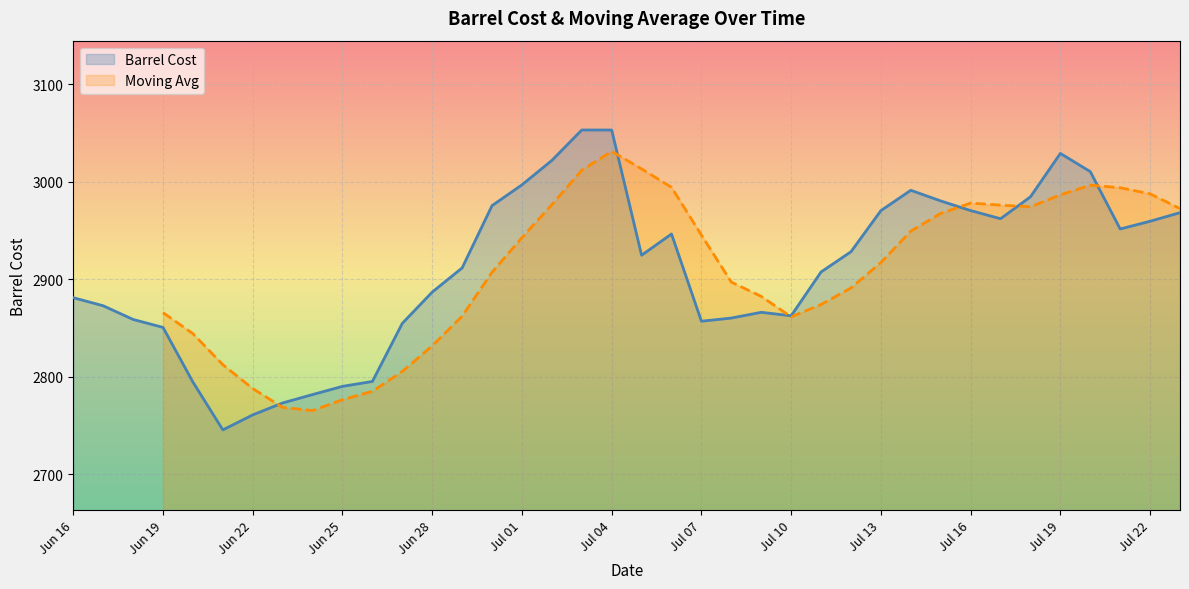

Where is the first local maximum?

Jul 03